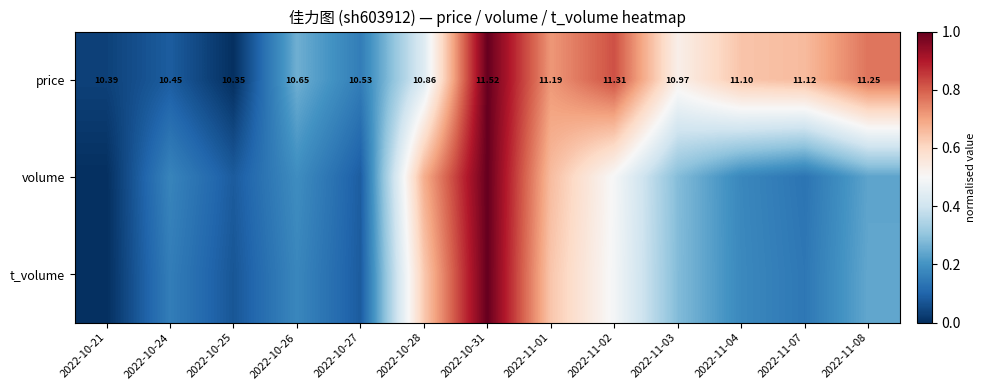

What is the difference between the maximum and minimum values in the volume series?

1.0